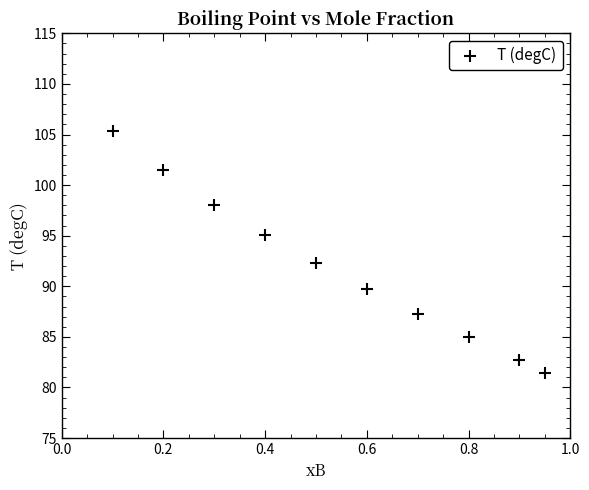

What Y value in the scatter plot is closest to 93?

92.3